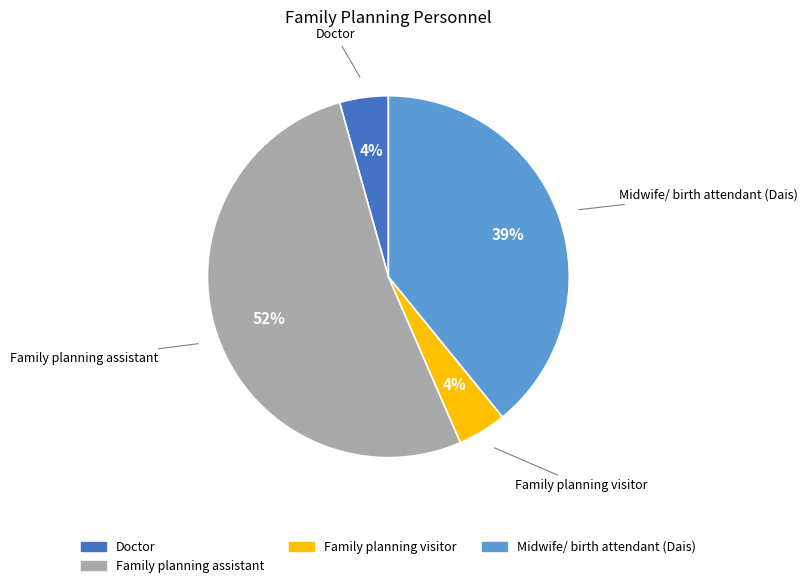

Is there any slice that represents more than half of the pie?

Yes